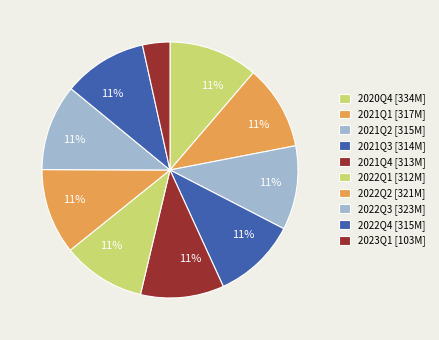

How many segments does this pie chart have?

10